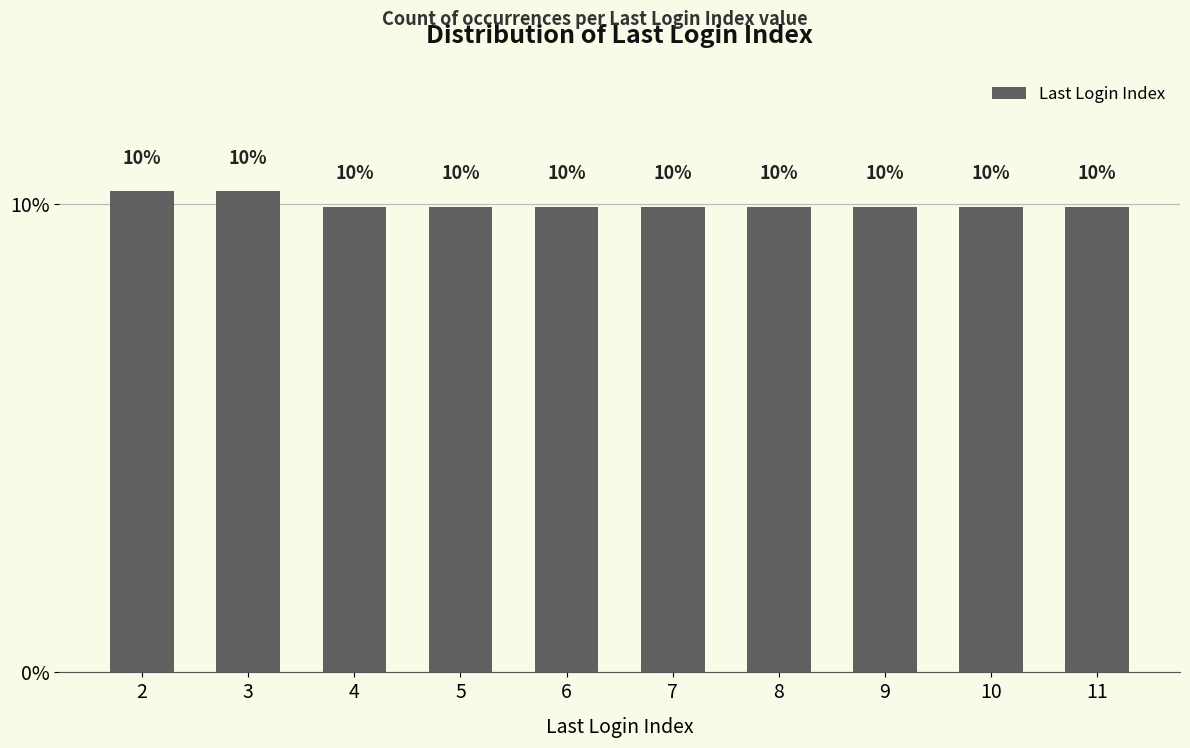

What is the minimum value shown in the chart?

9.9